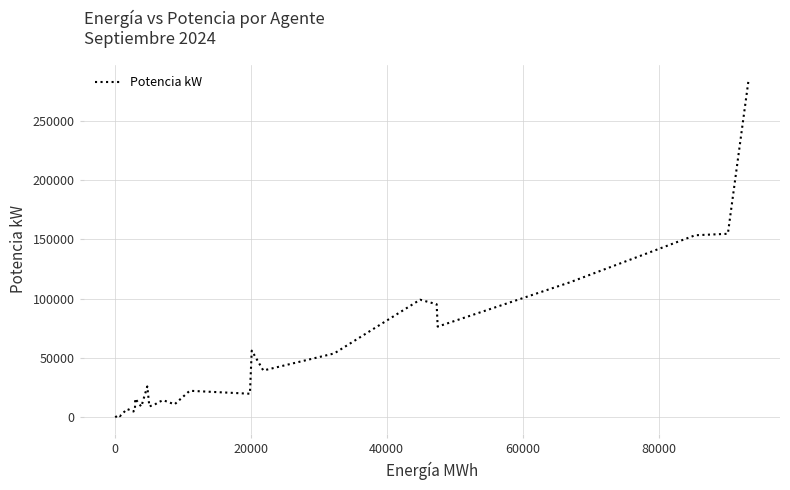

What is the difference between the maximum and minimum values?

282850